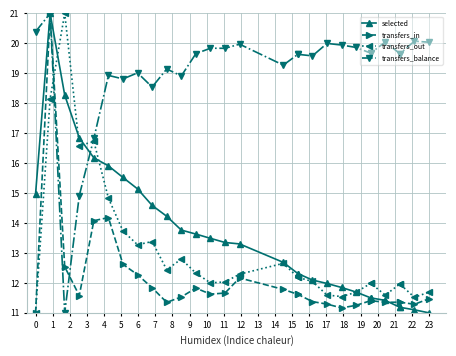

At which label does transfers_out reach its peak?

2